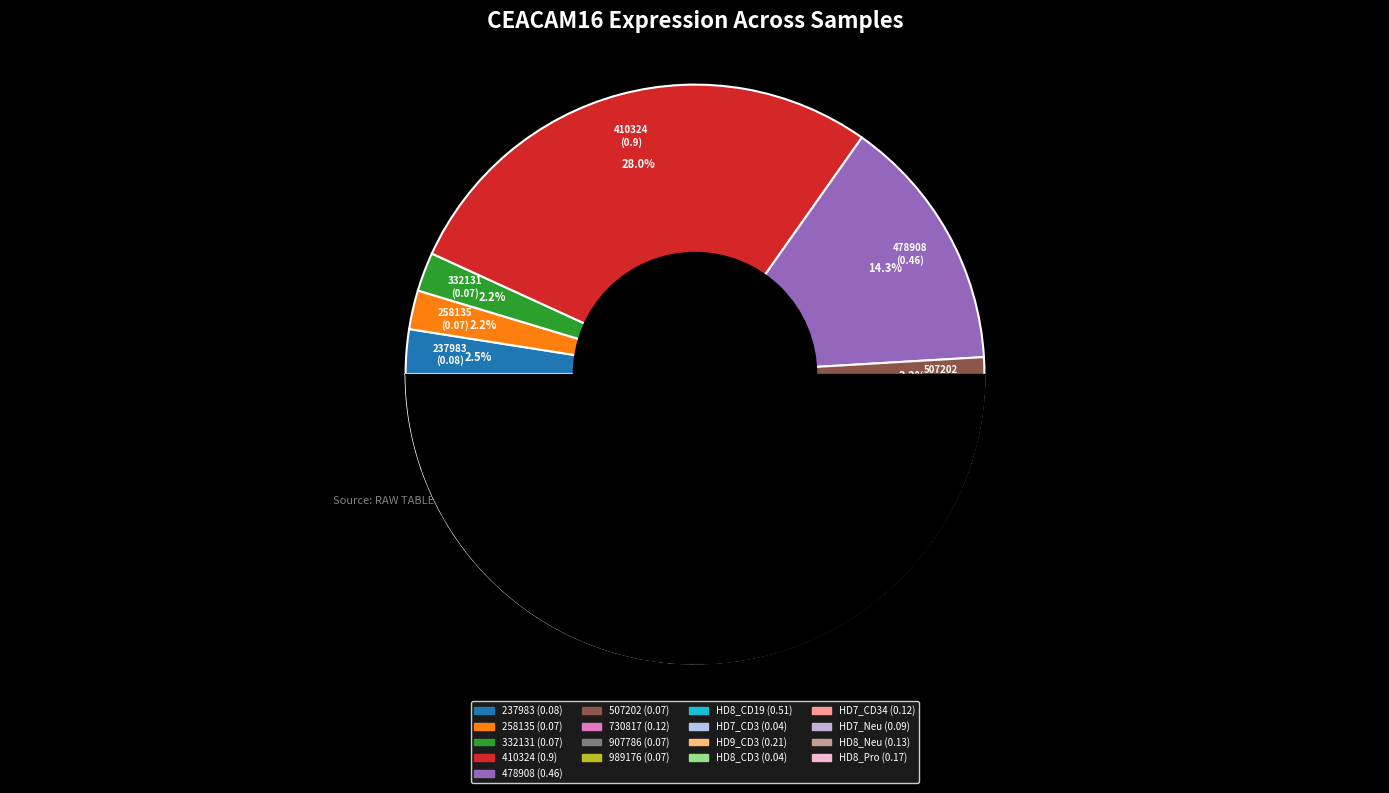

What is the smallest slice in the pie chart?

HD7_CD3